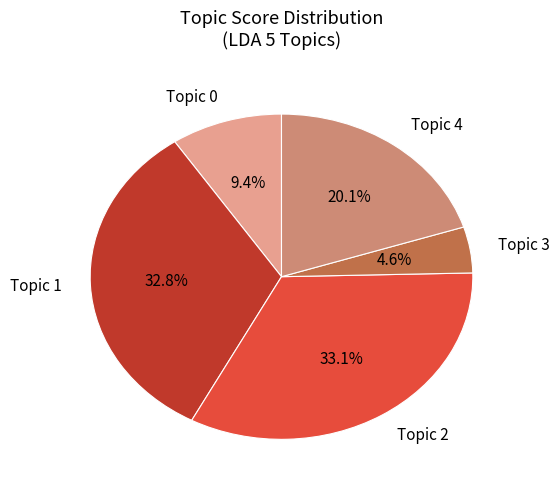

Is there a majority slice in this chart?

No